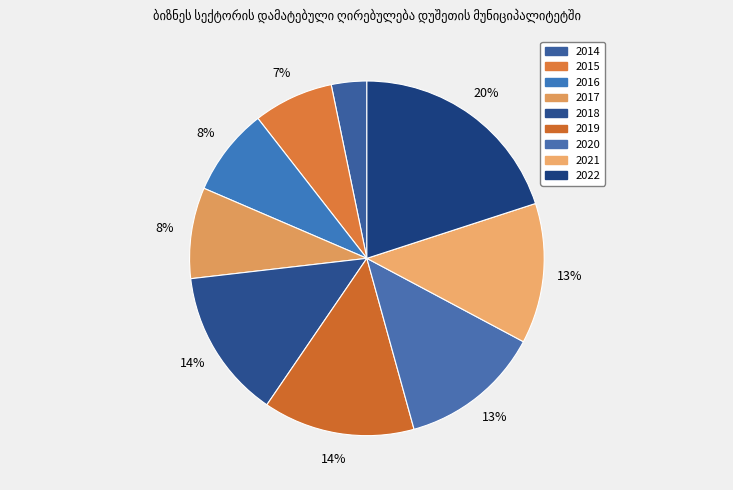

Is it true that 2014 is 3% of the pie?

True